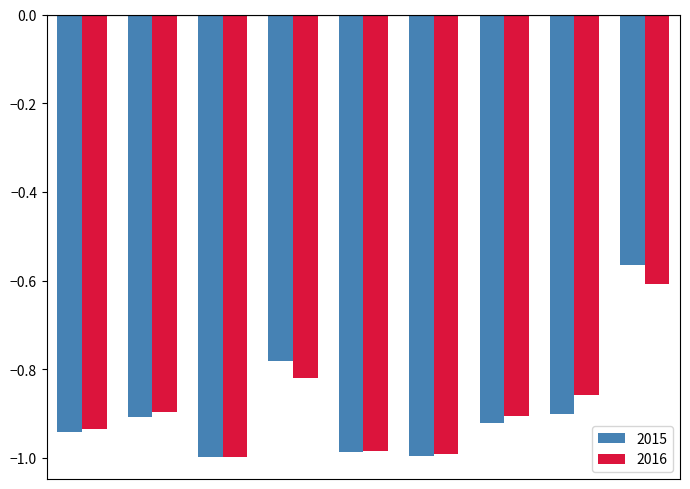

How many bars are there in total?

18